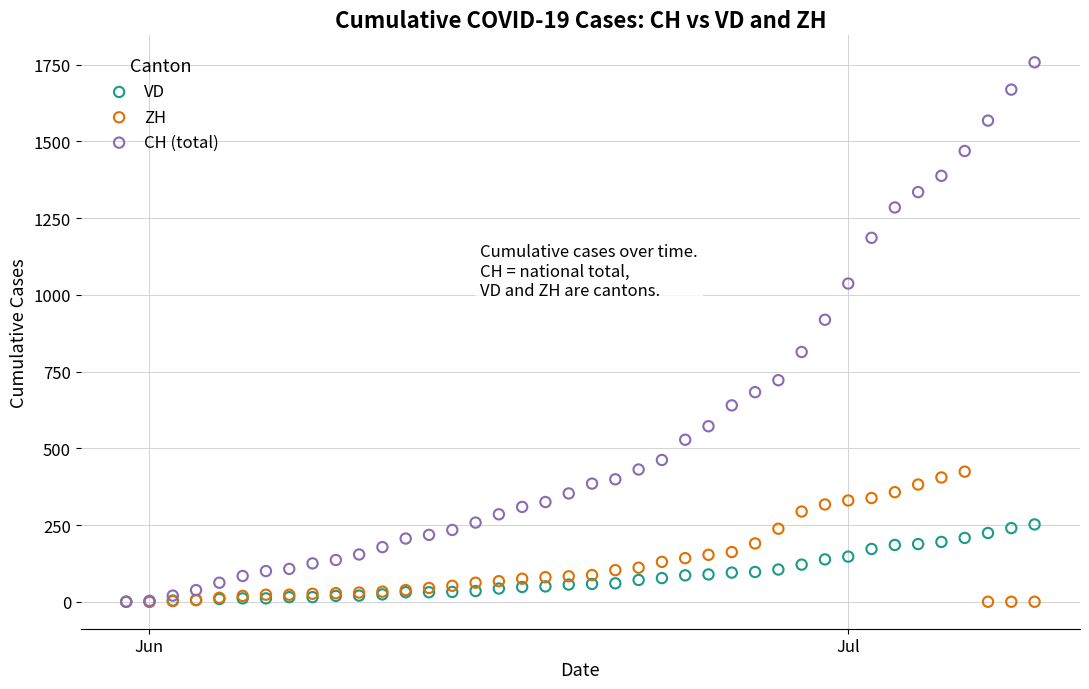

Across all series, what Y value is closest to 879?

919